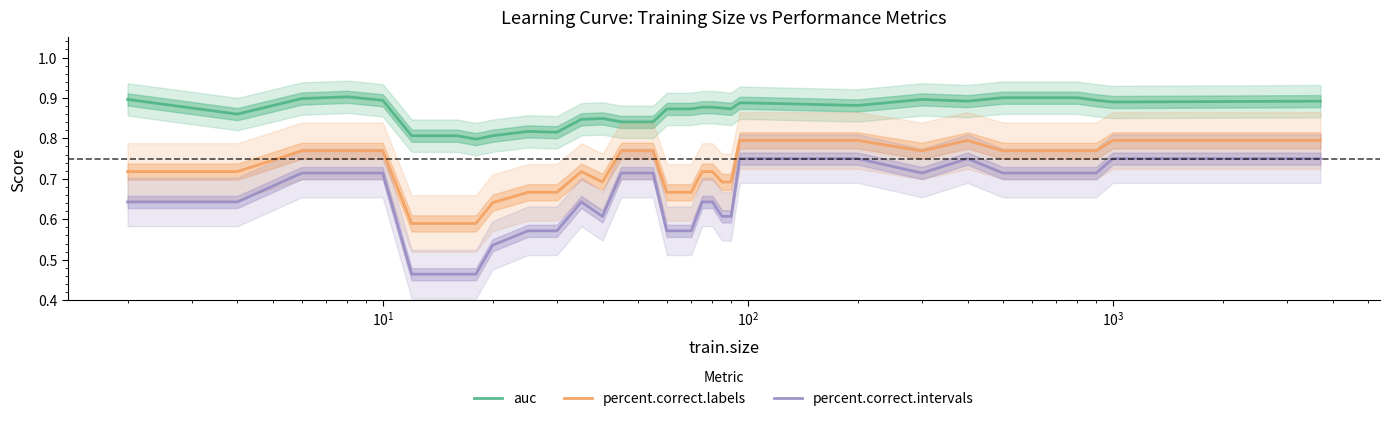

Reading left to right, transcribe all the data shown in this chart.

auc: 0.9	0.9	0.9	0.9	0.9	0.8	0.8	0.8	0.8	0.8	0.8	0.8	0.8	0.8	0.8	0.8	0.8	0.9	0.9	0.9	0.9	0.9	0.9	0.9	0.9	0.9	0.9	0.9	0.9	0.9	0.9	0.9	0.9	0.9	0.9	0.9
percent.correct.labels: 0.7	0.7	0.8	0.8	0.8	0.6	0.6	0.6	0.6	0.6	0.7	0.7	0.7	0.7	0.8	0.8	0.8	0.7	0.7	0.7	0.7	0.7	0.7	0.7	0.8	0.8	0.8	0.8	0.8	0.8	0.8	0.8	0.8	0.8	0.8	0.8
percent.correct.intervals: 0.6	0.6	0.7	0.7	0.7	0.5	0.5	0.5	0.5	0.5	0.6	0.6	0.6	0.6	0.7	0.7	0.7	0.6	0.6	0.6	0.6	0.6	0.6	0.6	0.8	0.8	0.8	0.7	0.8	0.7	0.7	0.7	0.7	0.7	0.8	0.8